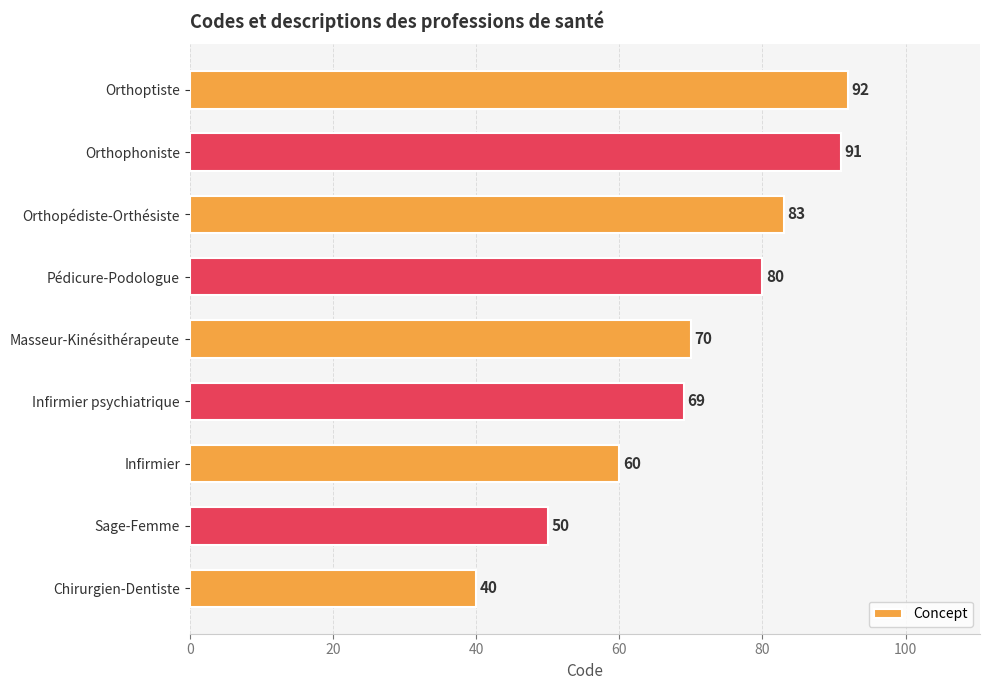

List the labels in order of value, smallest first.

Chirurgien-Dentiste, Sage-Femme, Infirmier, Infirmier psychiatrique, Masseur-Kinésithérapeute, Pédicure-Podologue, Orthopédiste-Orthésiste, Orthophoniste, Orthoptiste